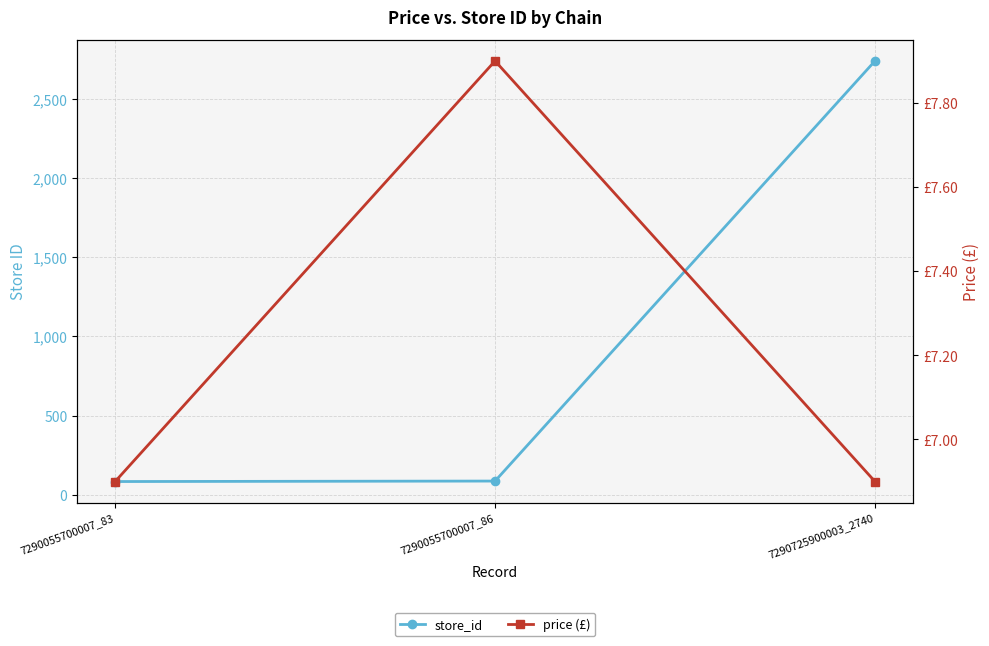

Between 7290055700007_83 and 7290725900003_2740, which series saw the biggest shift?

store_id